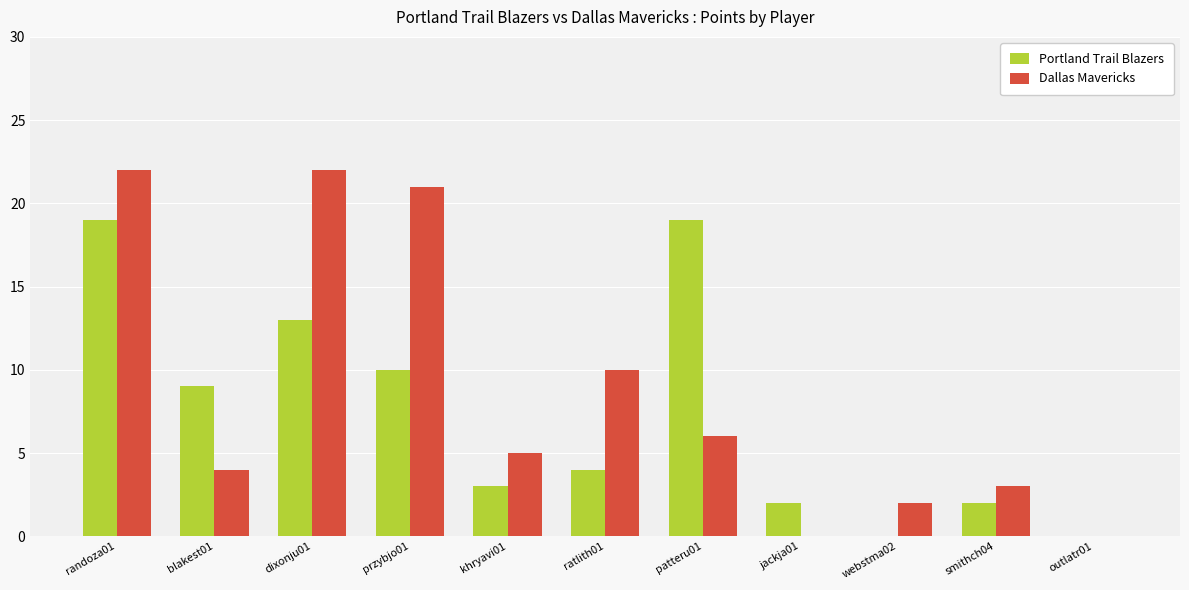

Reading left to right, transcribe all the data shown in this chart.

Portland Trail Blazers: randoza01=19	blakest01=9	dixonju01=13	przybjo01=10	khryavi01=3	ratlith01=4	patteru01=19	jackja01=2	webstma02=0	smithch04=2	outlatr01=0
Dallas Mavericks: randoza01=22	blakest01=4	dixonju01=22	przybjo01=21	khryavi01=5	ratlith01=10	patteru01=6	jackja01=0	webstma02=2	smithch04=3	outlatr01=0